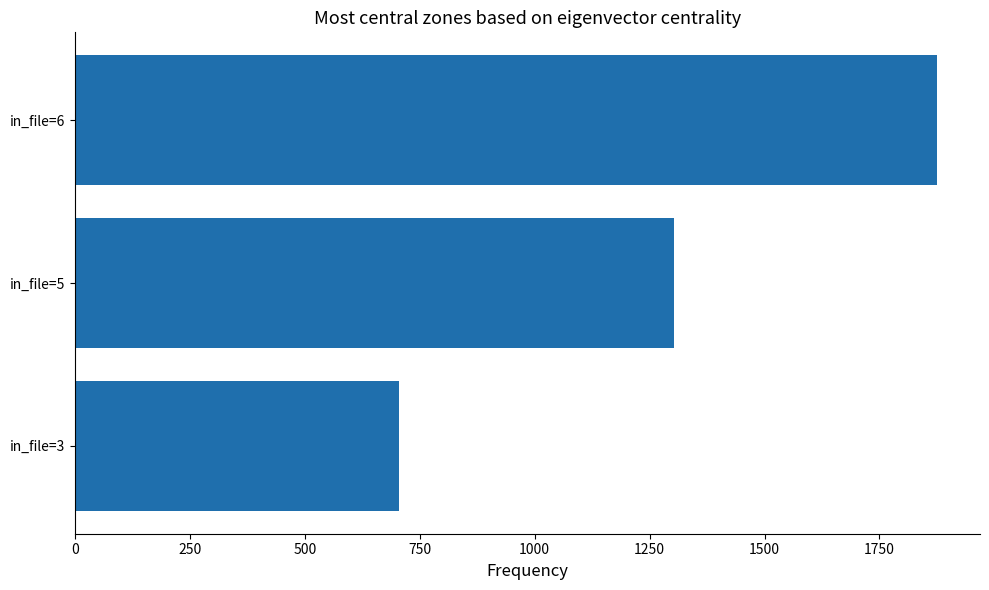

What is the ratio of the value at in_file=5 to the value at in_file=6?

0.7